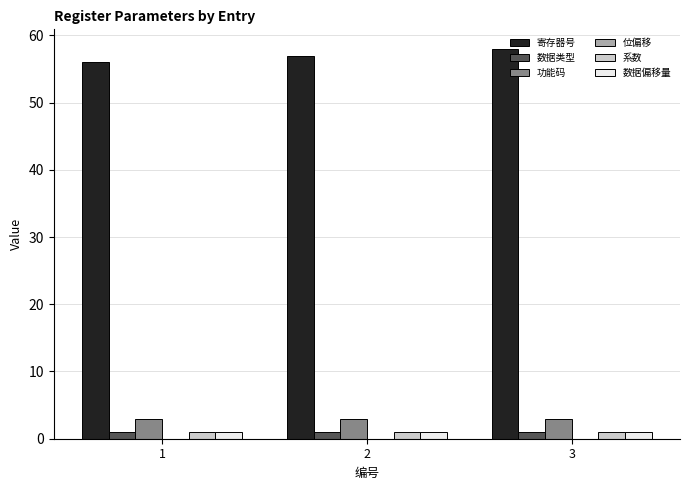

The 寄存器号 series shows 57 at 2. True or false?

True